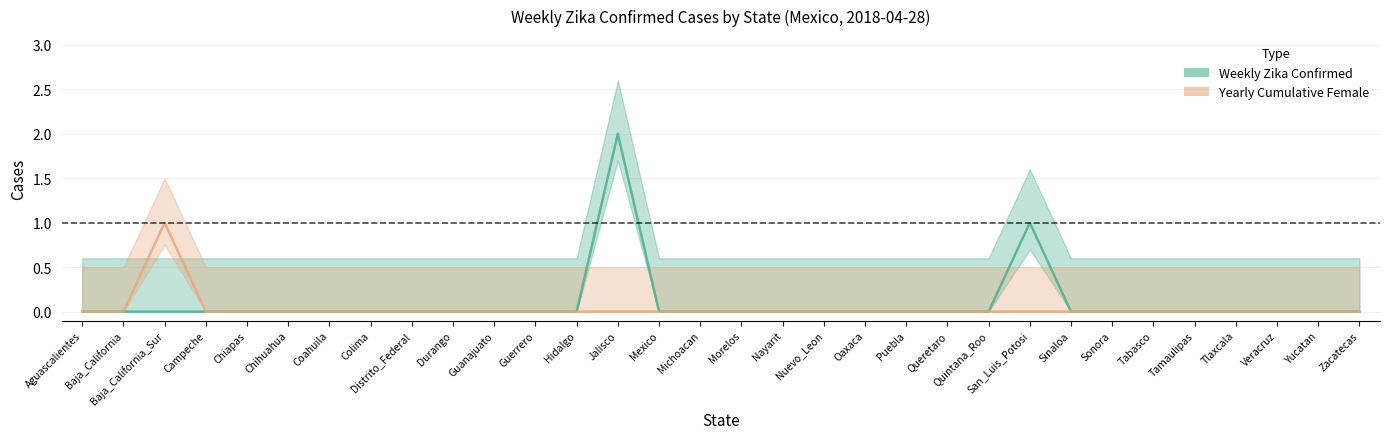

Does the chart display data point markers on the line(s)?

No